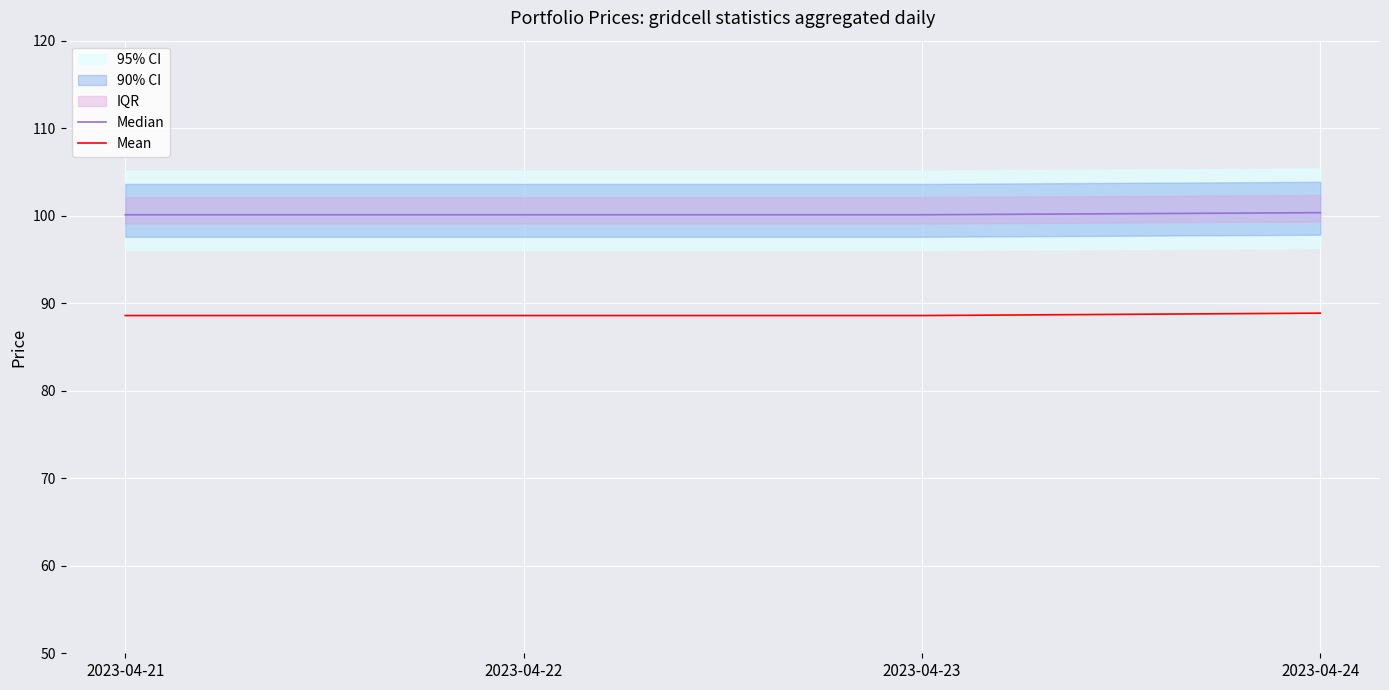

Is it true that Median equals 100.1 at 2023-04-23?

True